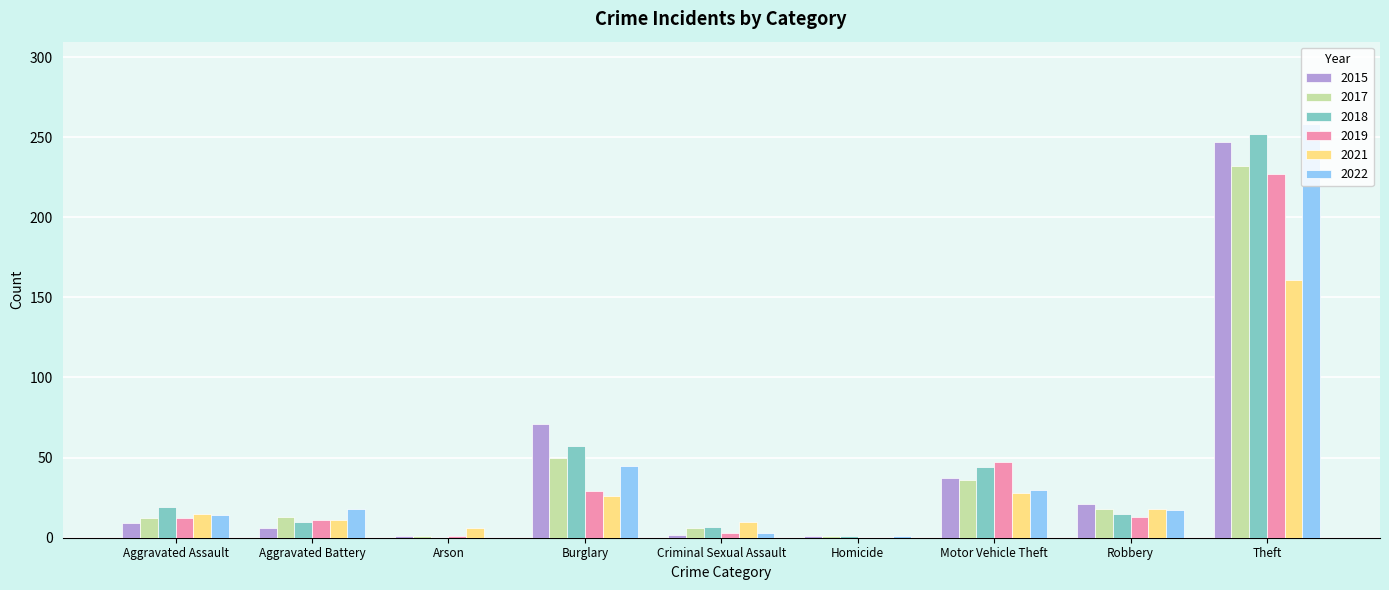

What is the difference between the 2017 values at Aggravated Assault and Motor Vehicle Theft?

24